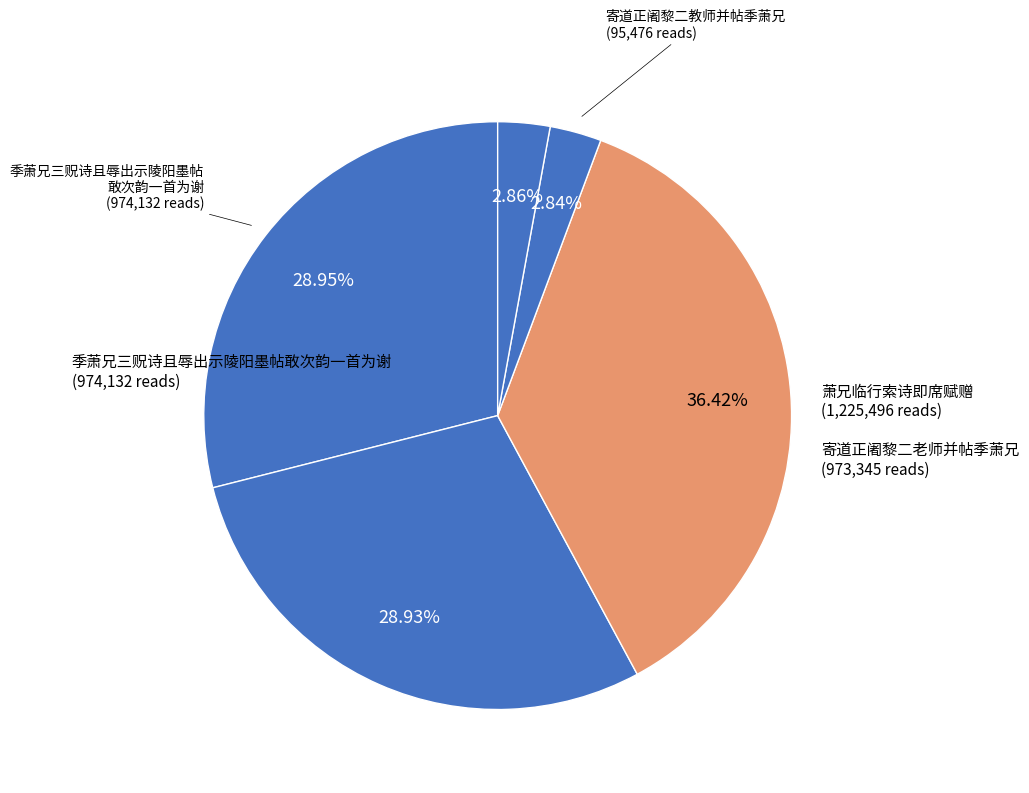

How many segments does this pie chart have?

5